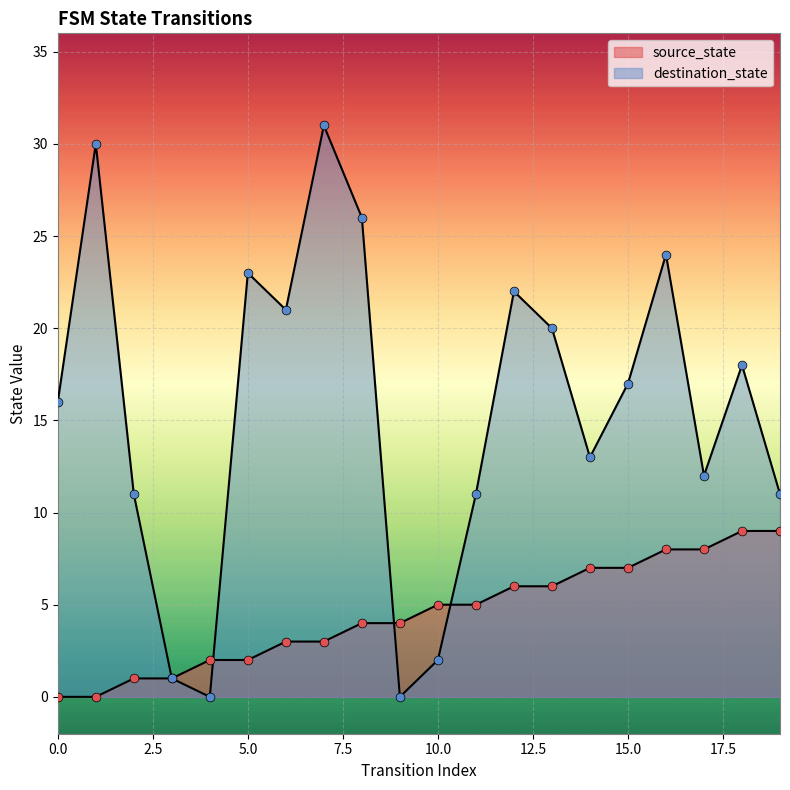

What are all the series names shown in the legend?

source_state, destination_state